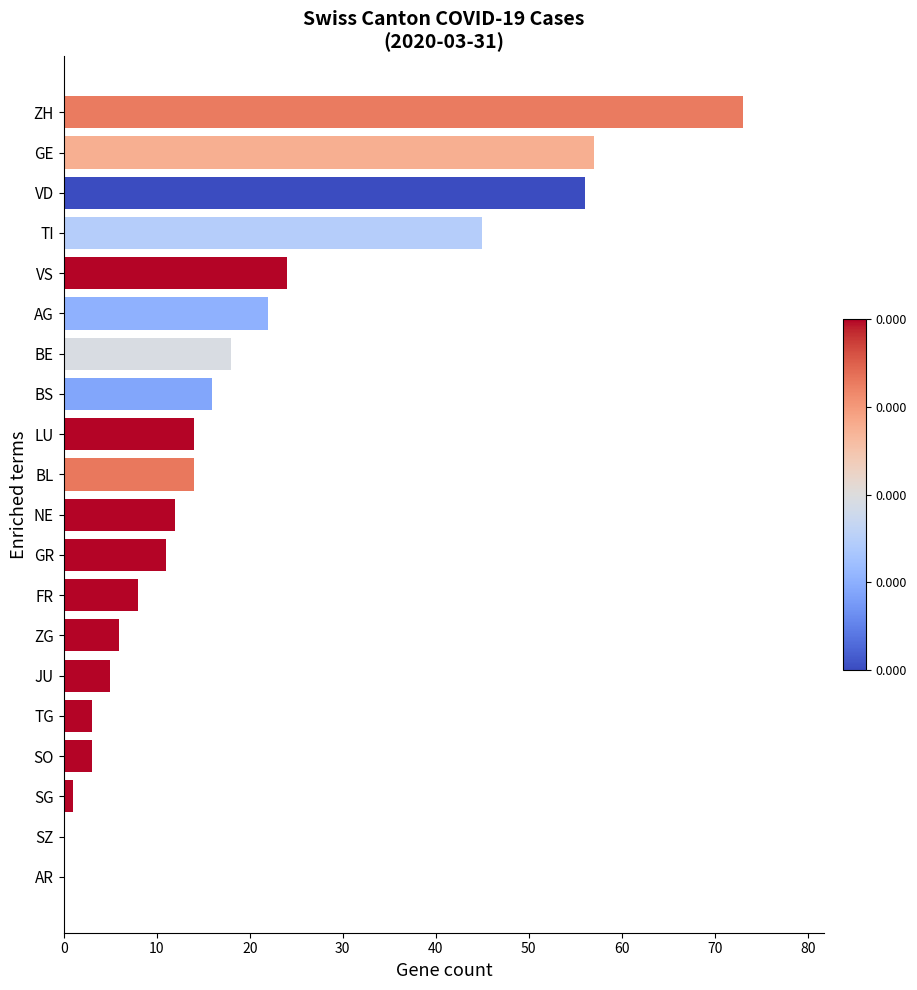

What is the change in value from ZG to SO?

-3